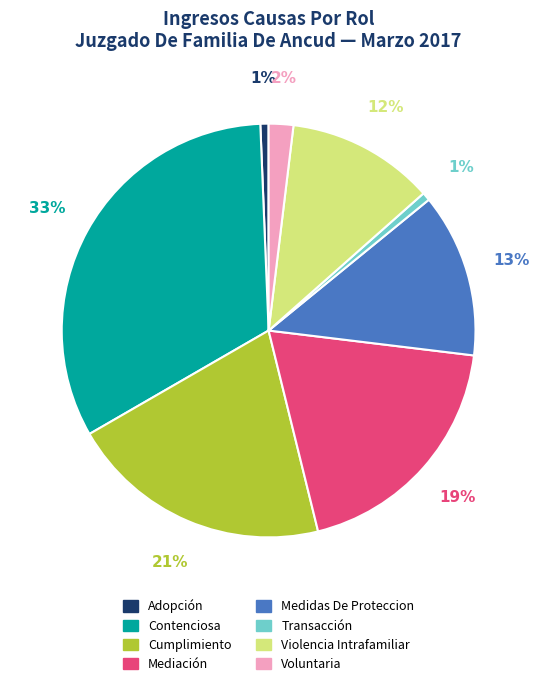

To the nearest percent, what is the difference between the Mediación and Medidas De Proteccion slice percentages?

6%